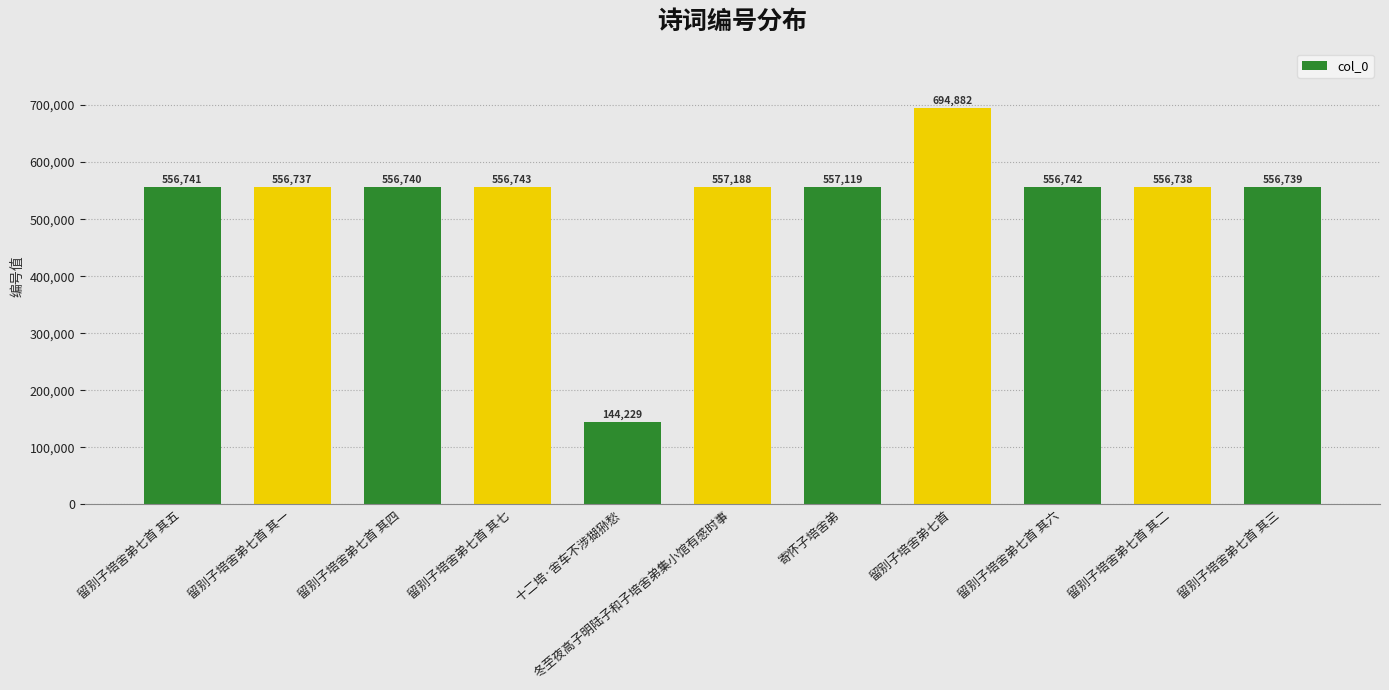

Rank the categories by value from highest to lowest.

留别子培舍弟七首, 冬至夜高子明陆子和子培舍弟集小馆有感时事, 寄怀子培舍弟, 留别子培舍弟七首 其七, 留别子培舍弟七首 其六, 留别子培舍弟七首 其五, 留别子培舍弟七首 其四, 留别子培舍弟七首 其三, 留别子培舍弟七首 其二, 留别子培舍弟七首 其一, 十二培·舍车不涉猢狲愁